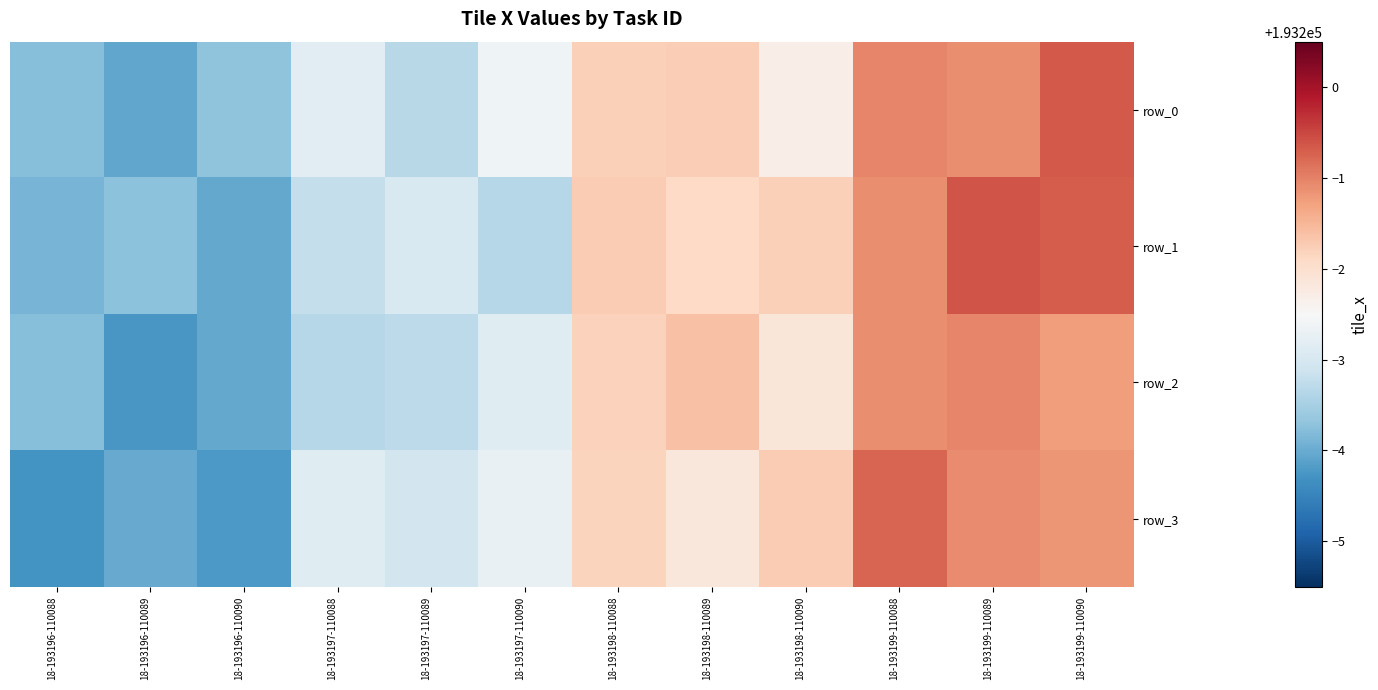

Read the row_1 value at 18-193198-110090.

193198.2